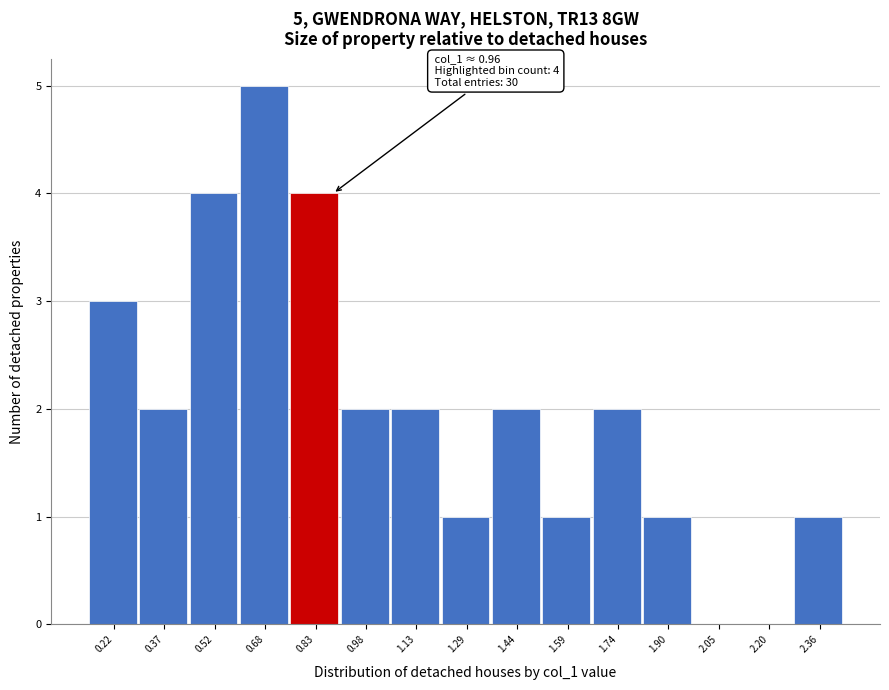

Reading left to right, transcribe all the data shown in this chart.

0.22=3	0.37=2	0.52=4	0.68=5	0.83=4	0.98=2	1.13=2	1.29=1	1.44=2	1.59=1	1.74=2	1.90=1	2.05=0	2.20=0	2.36=1